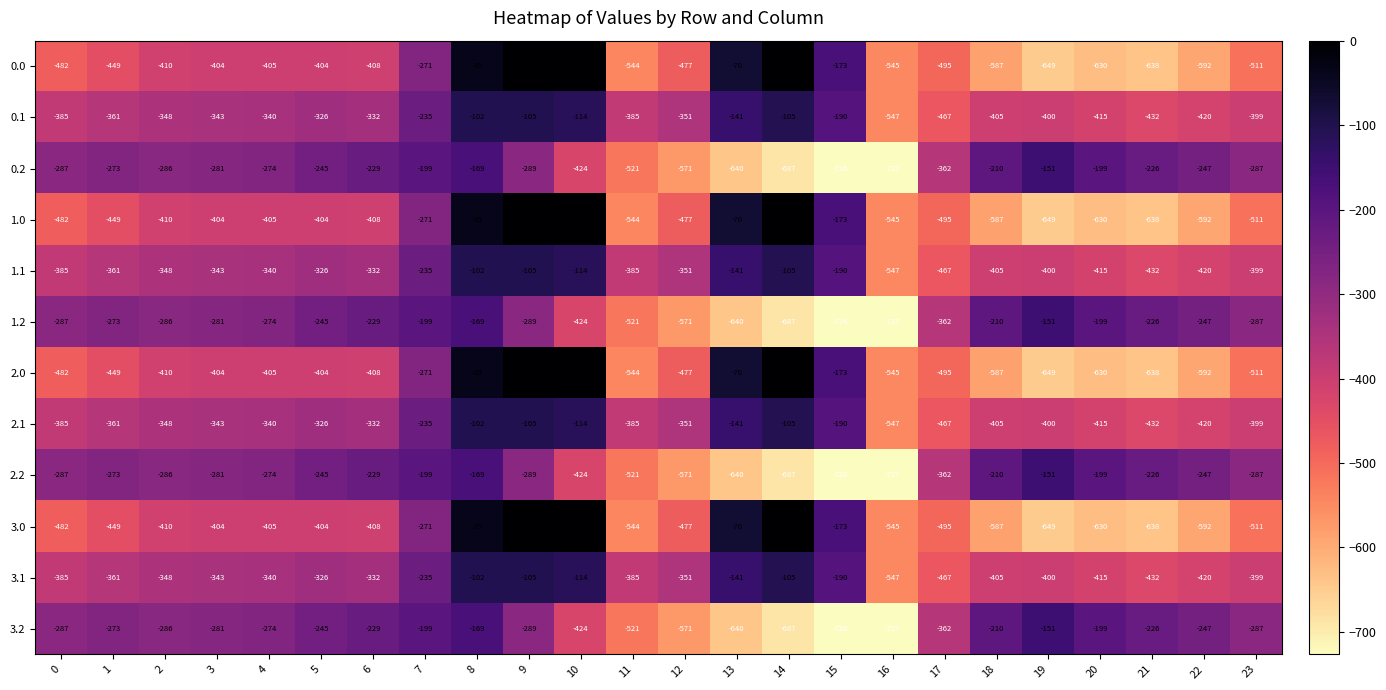

What is the average value of the 1.0 series?

-382